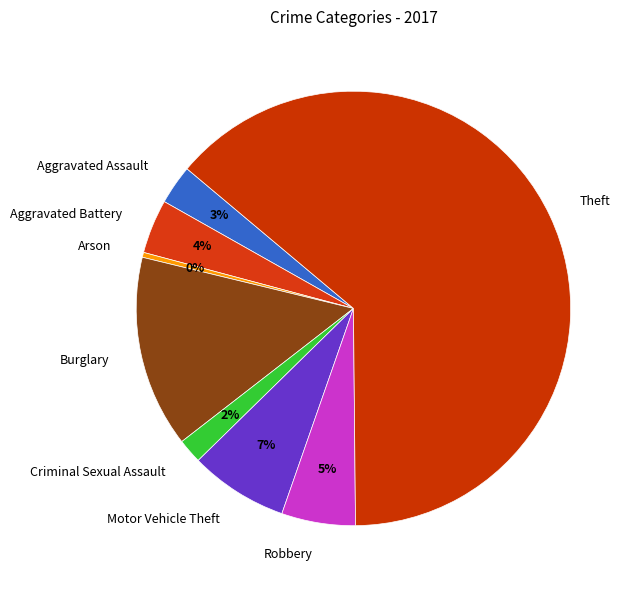

To the nearest percent, what is the average slice percentage?

12%